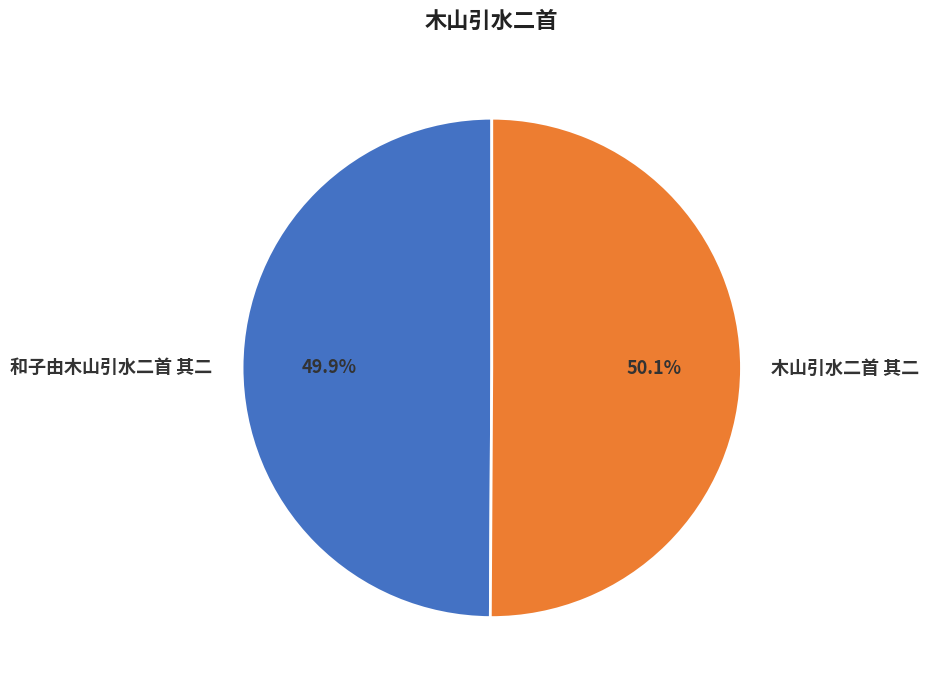

Approximately how many times larger is the value at 木山引水二首 其二 compared to 和子由木山引水二首 其二?

1.0